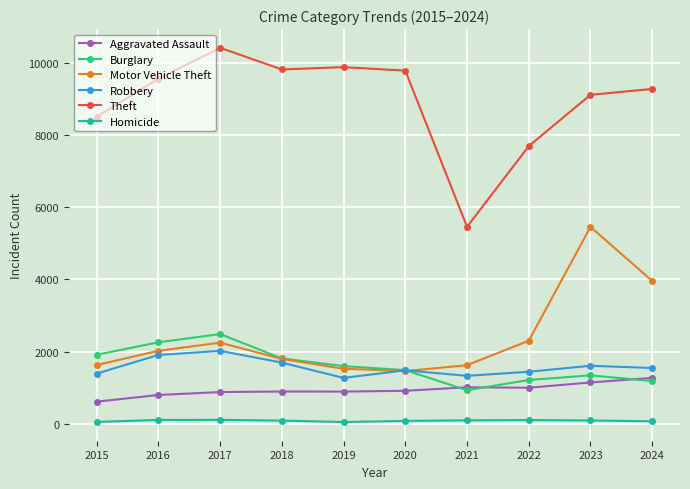

How many intersections are there between Aggravated Assault and Burglary?

3